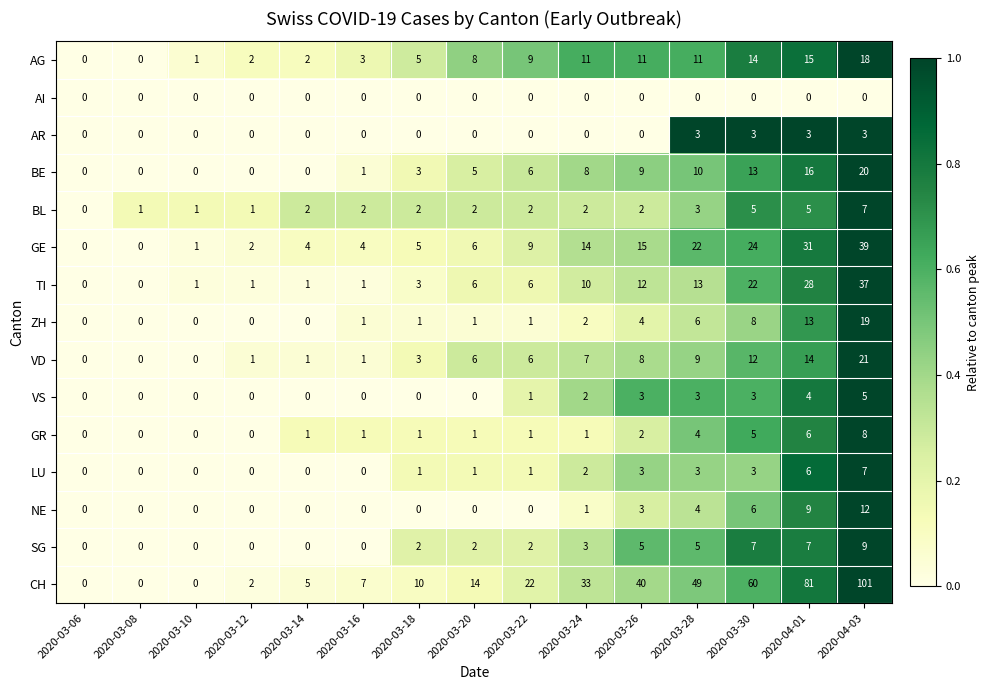

What is the difference between the GR values at 2020-03-14 and 2020-04-03?

7